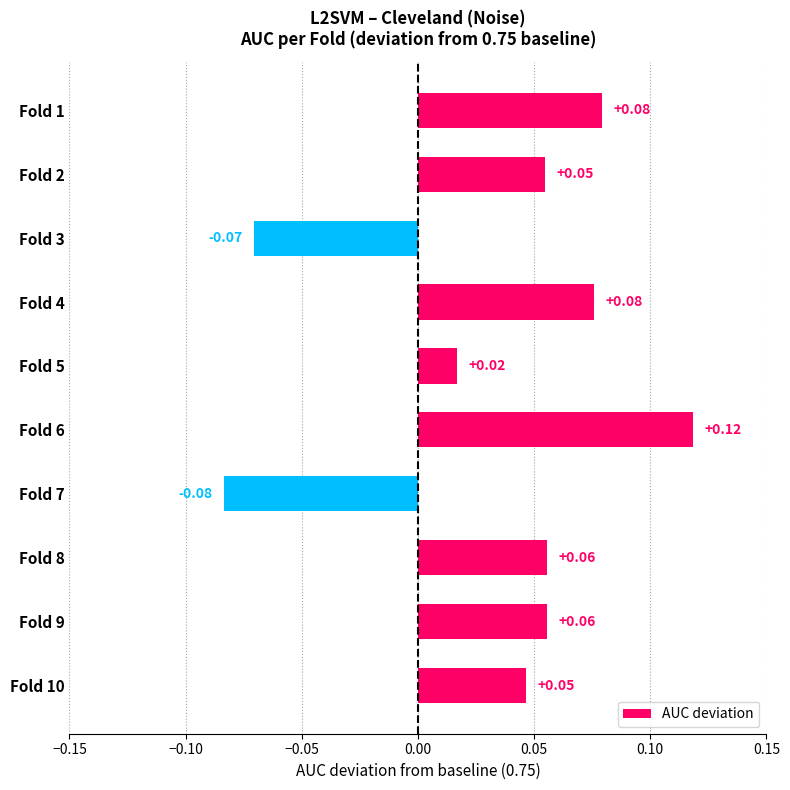

Which has a higher value, Fold 9 or Fold 4?

Fold 4